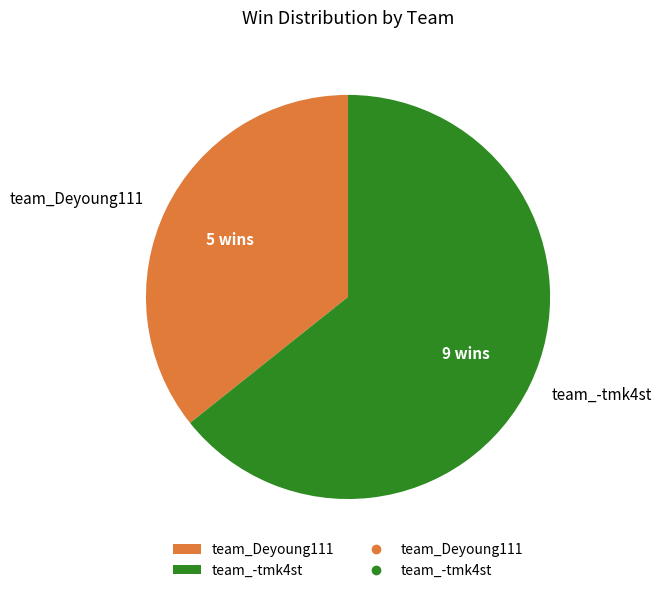

Is the sum of team_-tmk4st and team_Deyoung111 greater than half?

Yes